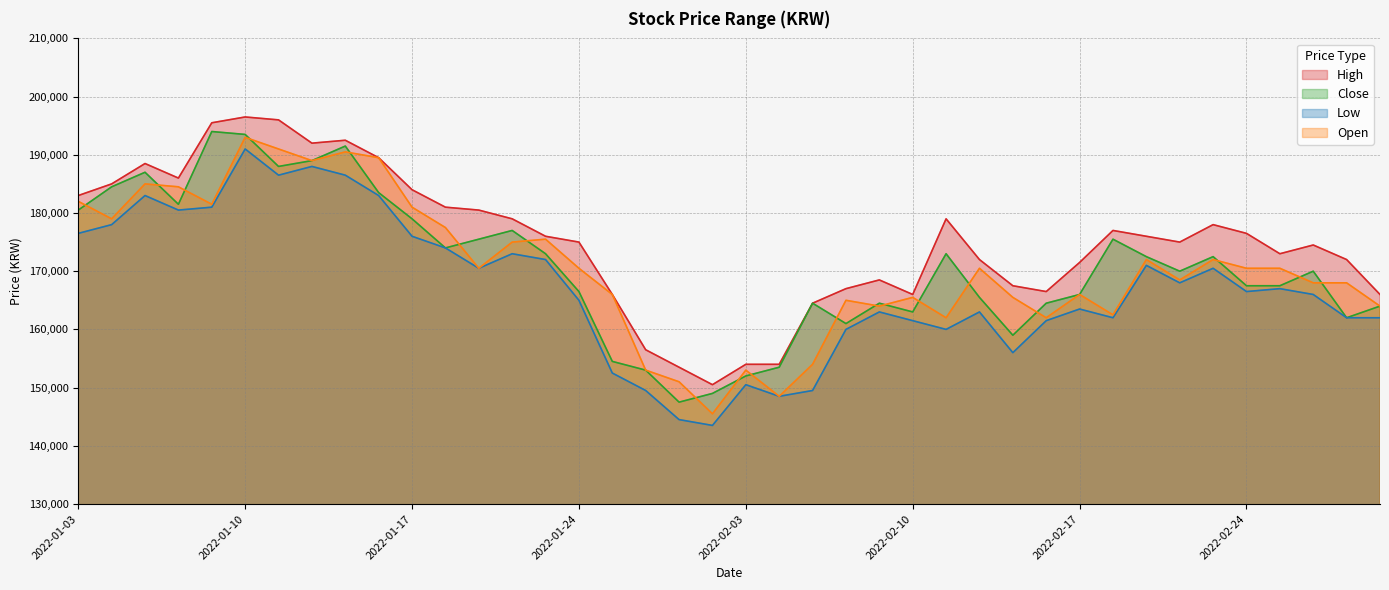

What value does the High series have at 2022-01-24?

175000